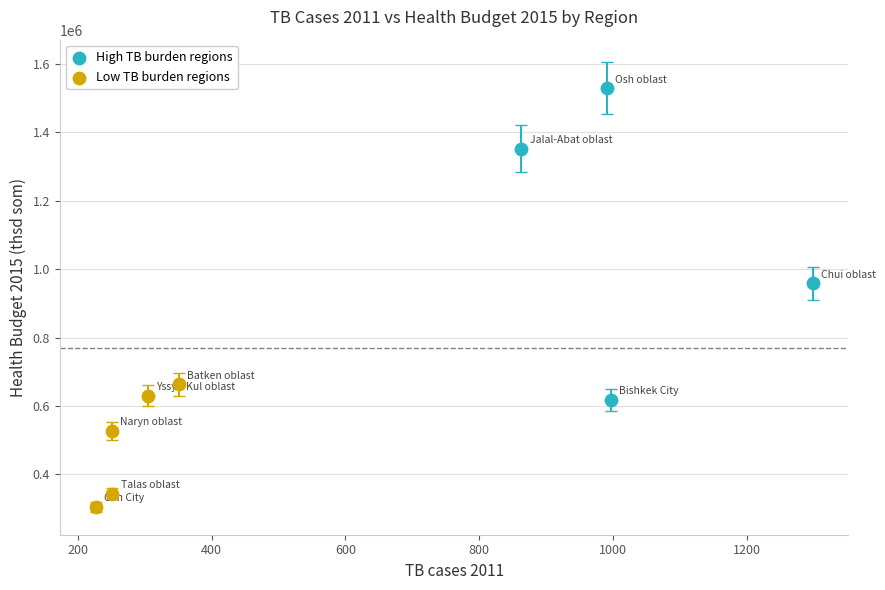

Which series has the widest spread of Y values?

High TB burden regions